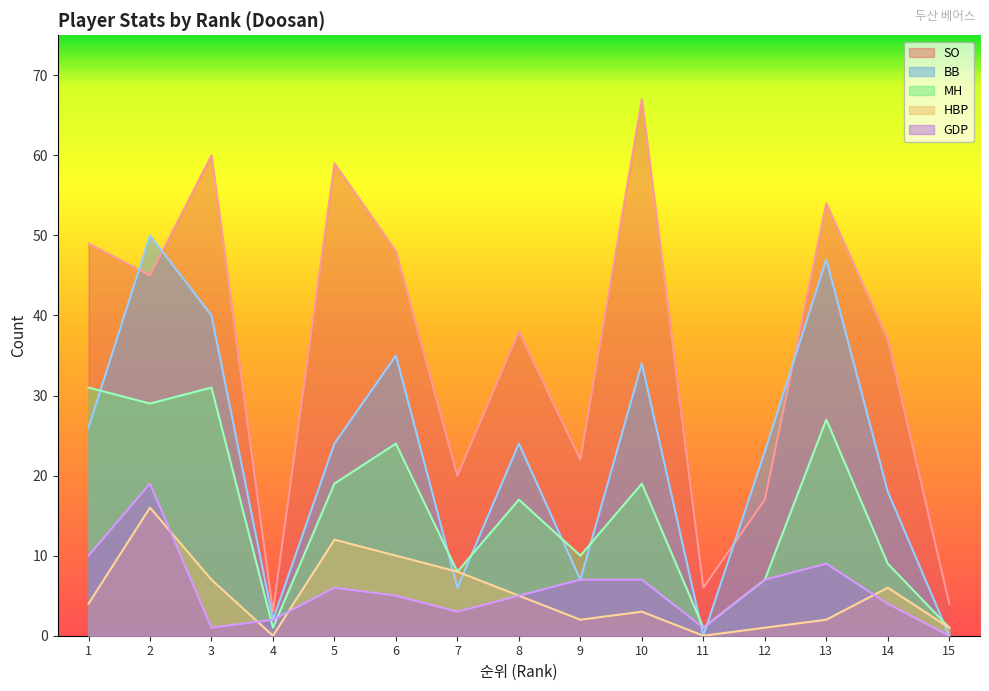

How many values in the BB series exceed 24?

6